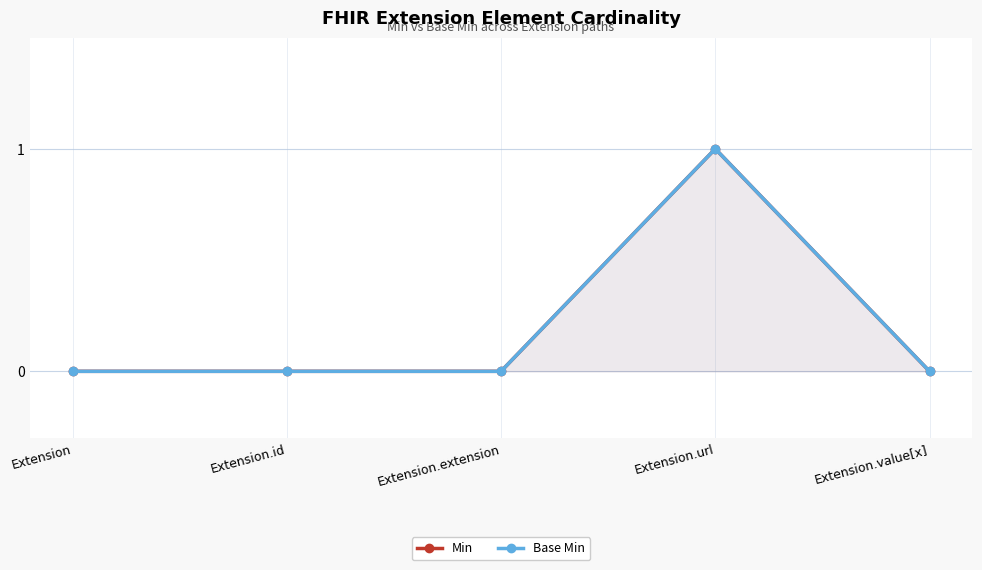

How many positive values does the Min series have?

1